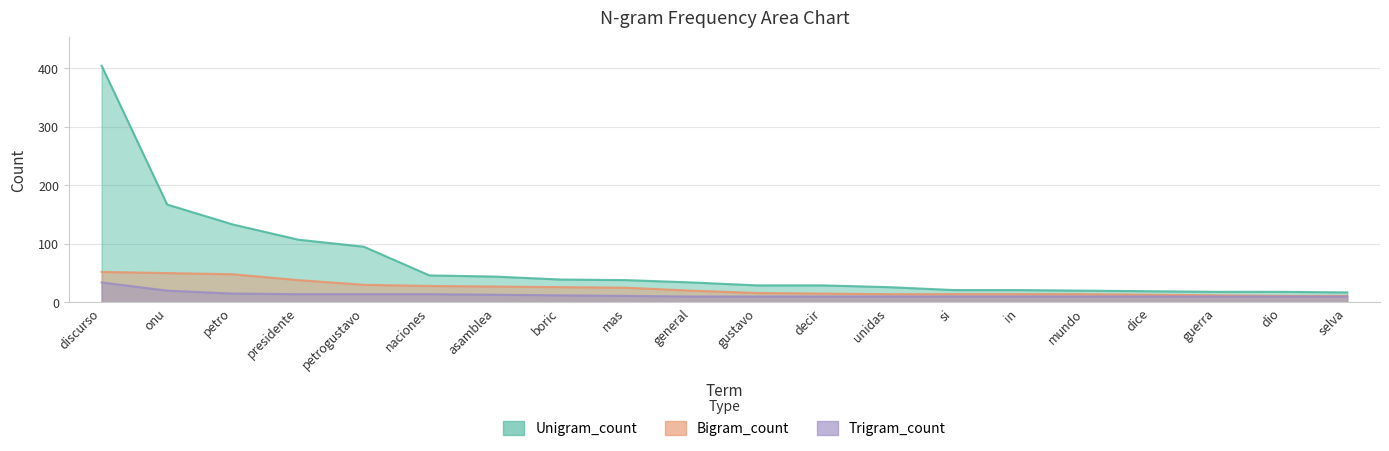

At which label is Unigram_count closest to 210?

onu